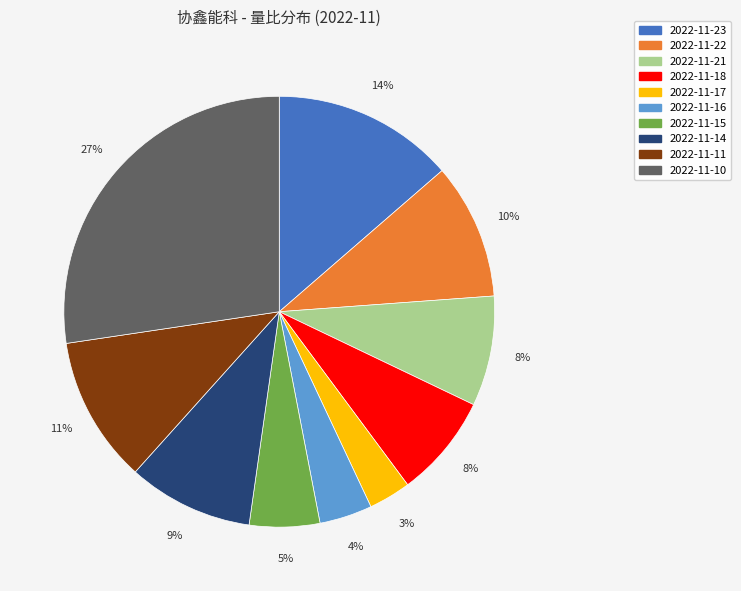

To the nearest percent, what is the difference between the largest and smallest slice percentages?

24%